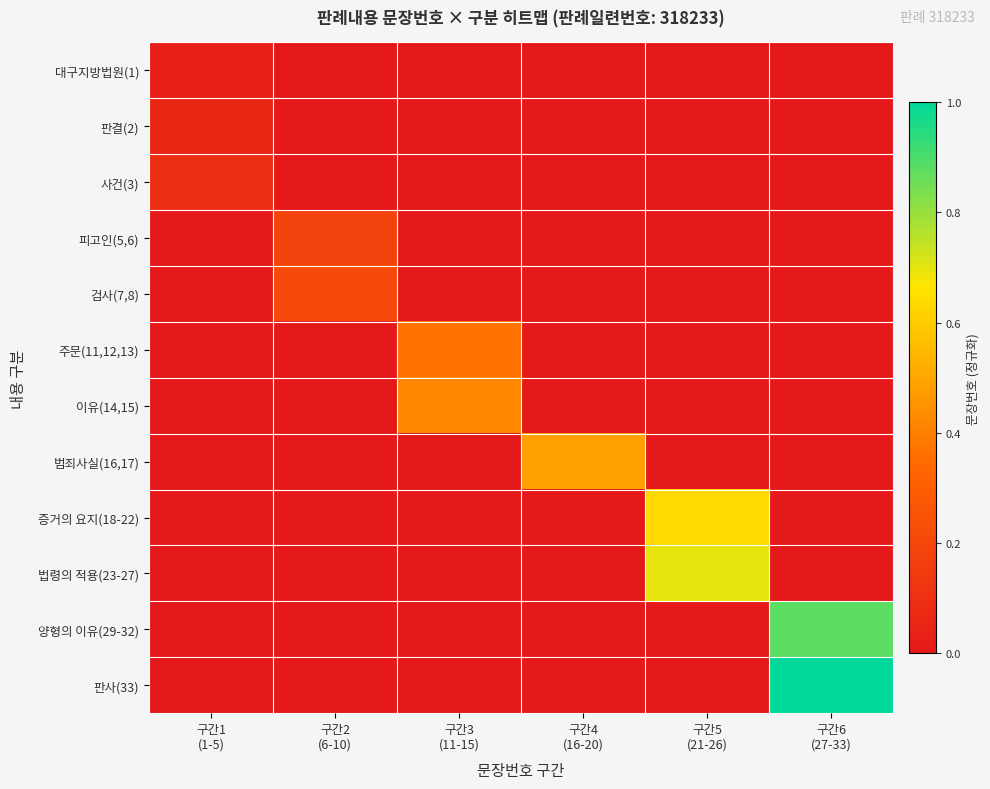

Count the number of categories in the chart.

6